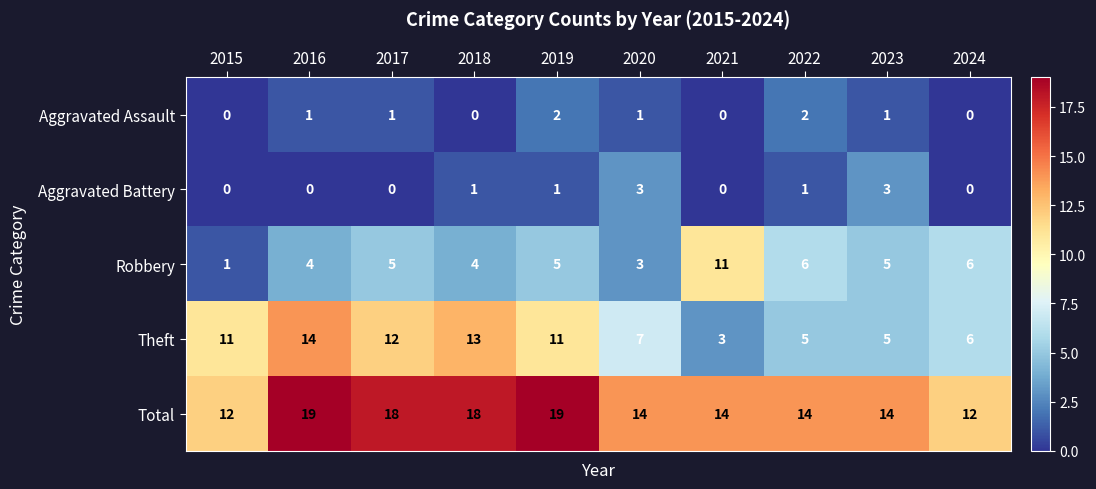

What is the maximum value for Robbery?

11